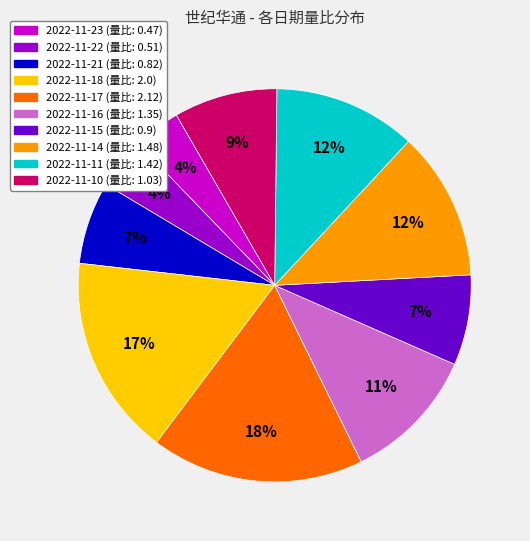

The 2022-11-16 slice represents 18% of the pie. True or false?

False